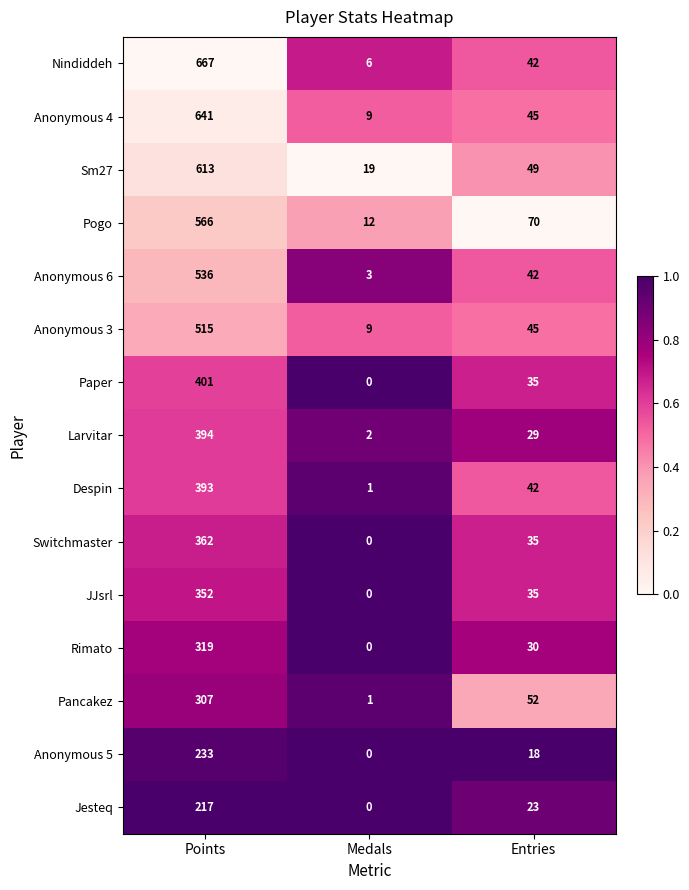

Which category has the lowest value across all series?

Medals